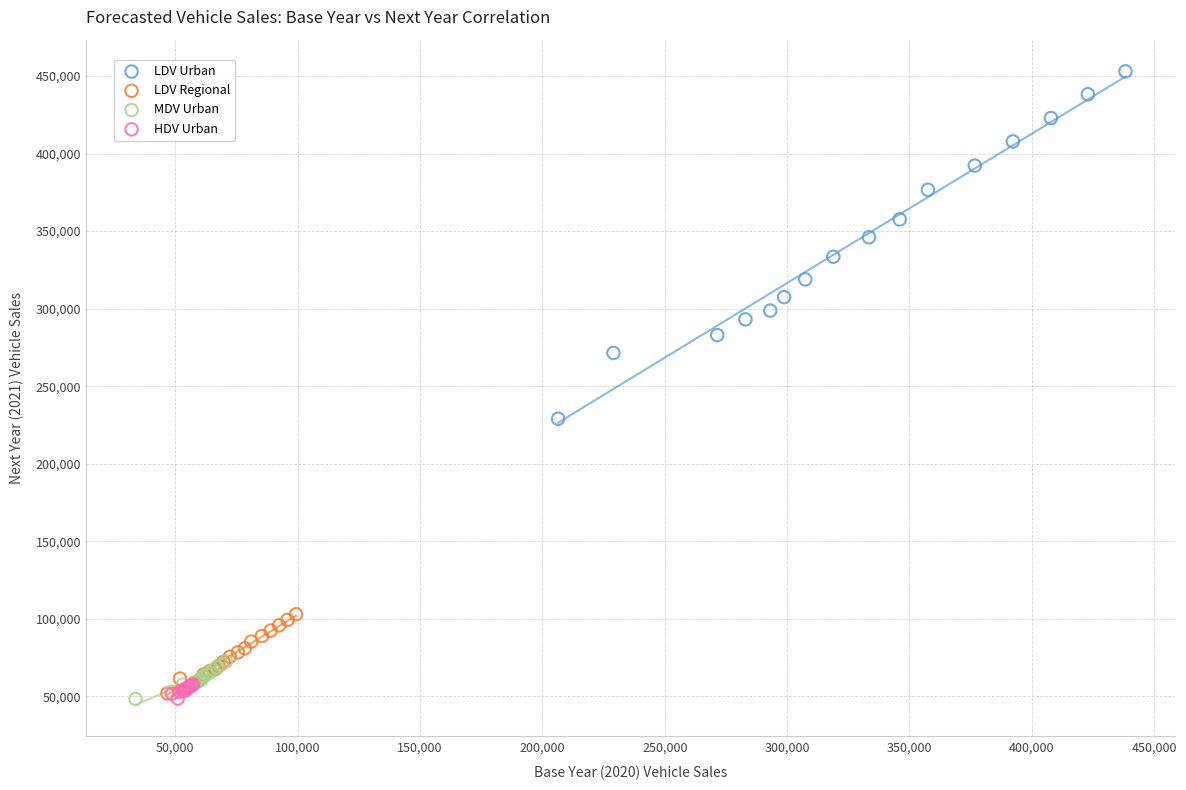

Which series reaches the maximum Y coordinate?

LDV Urban